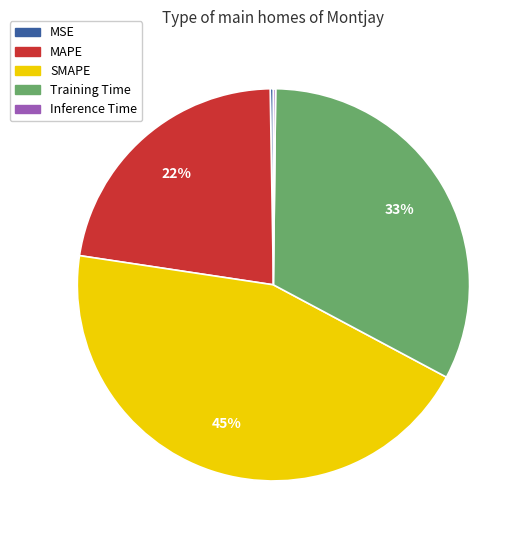

To the nearest percent, what is the average slice percentage?

20%